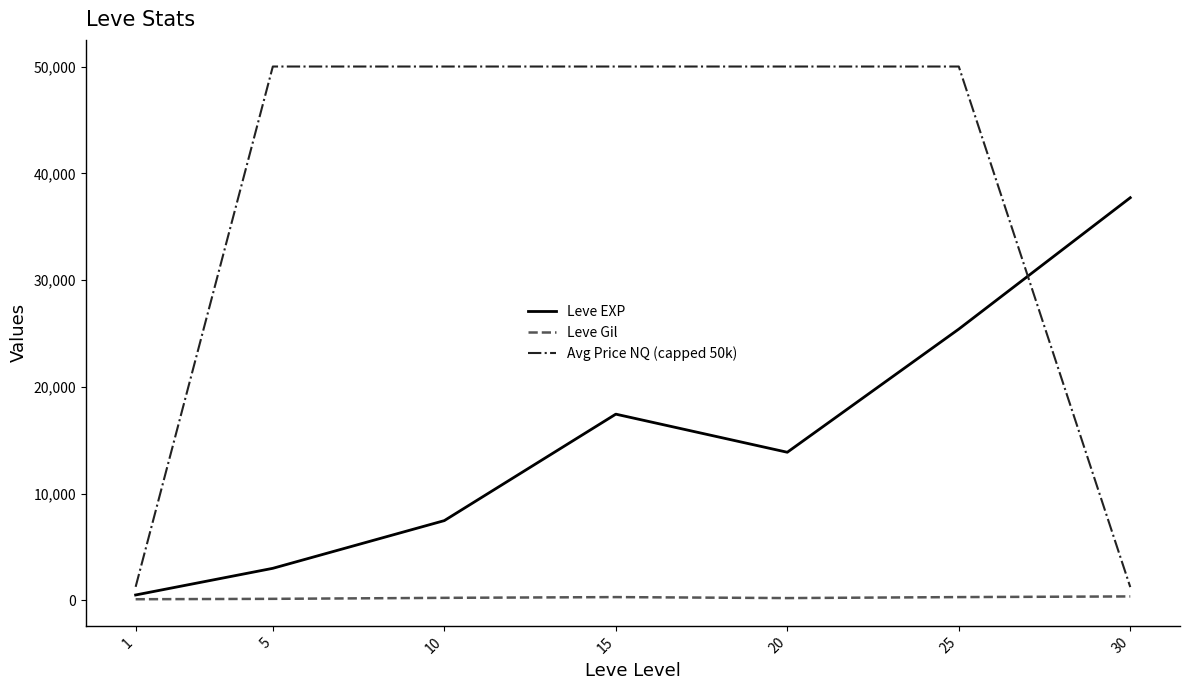

The value of Leve EXP at 10 is 7475.0. True or false?

True